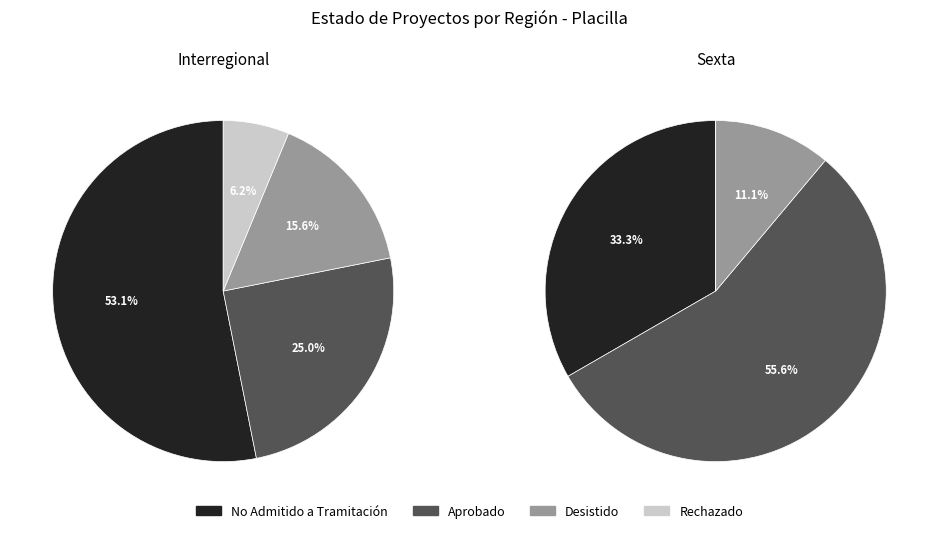

How many slices are in this pie chart?

4